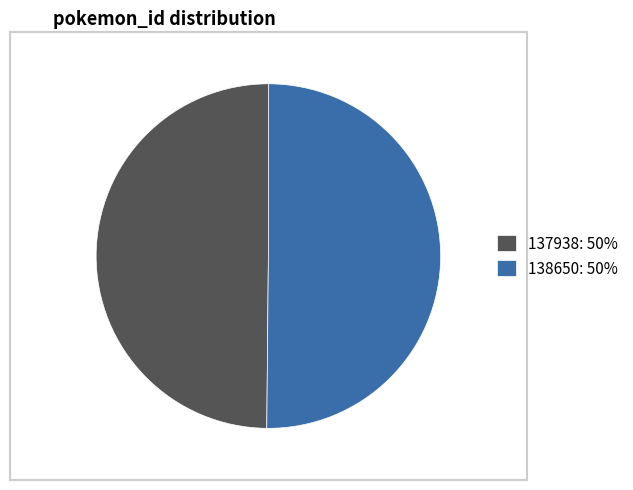

Is it true that 137938: 50% is 50% of the pie?

True